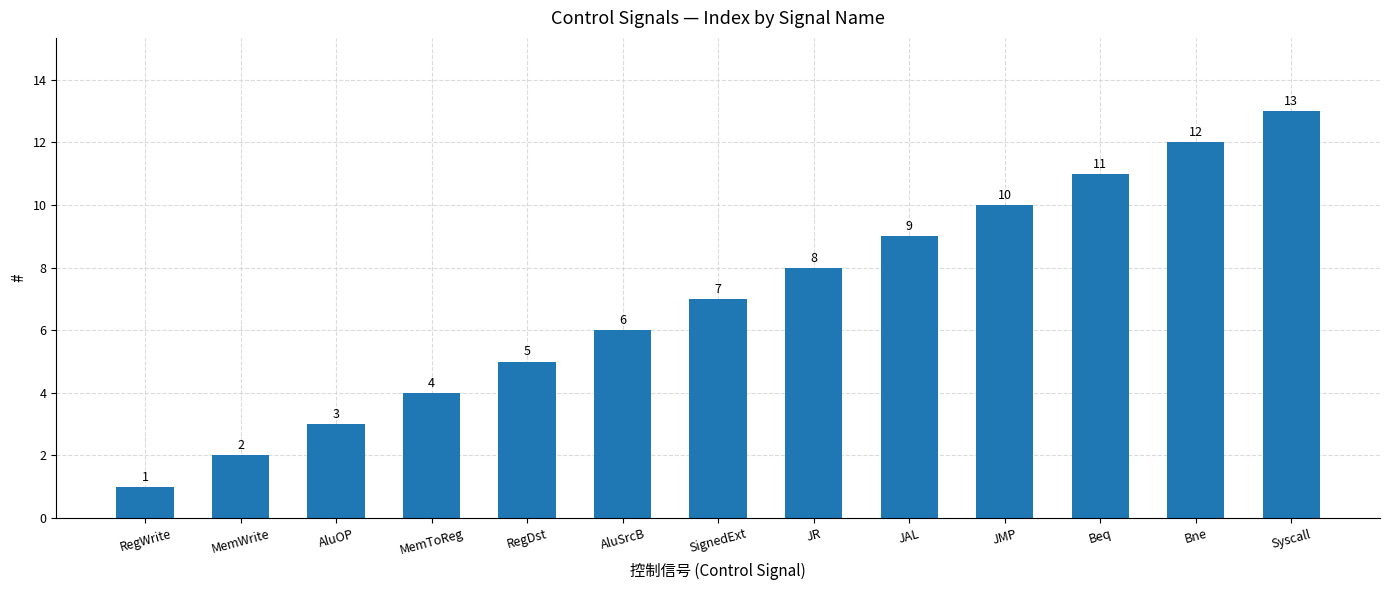

How many bars are there in total?

13